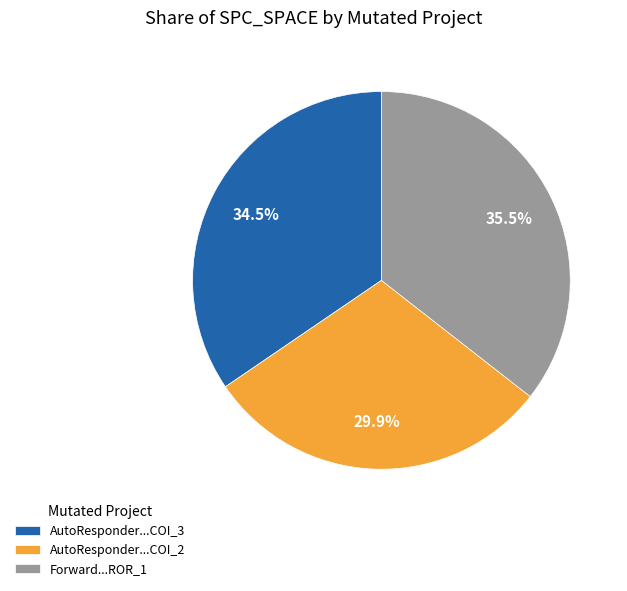

Approximately how many times larger is the value at AutoResponder...COI_2 compared to Forward...ROR_1?

0.8